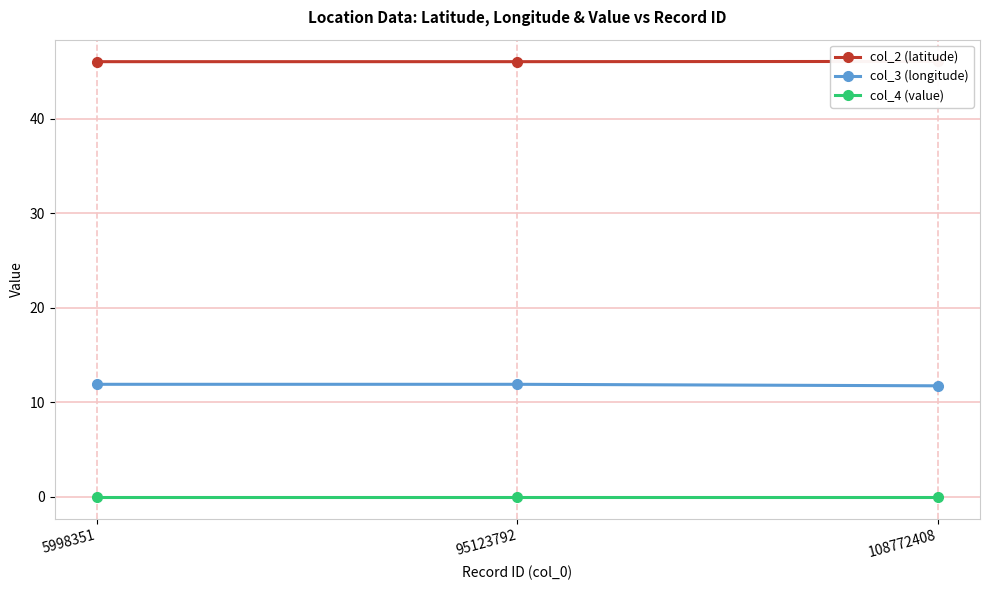

Rank the series at 5998351 from highest to lowest value.

col_2 (latitude), col_3 (longitude), col_4 (value)